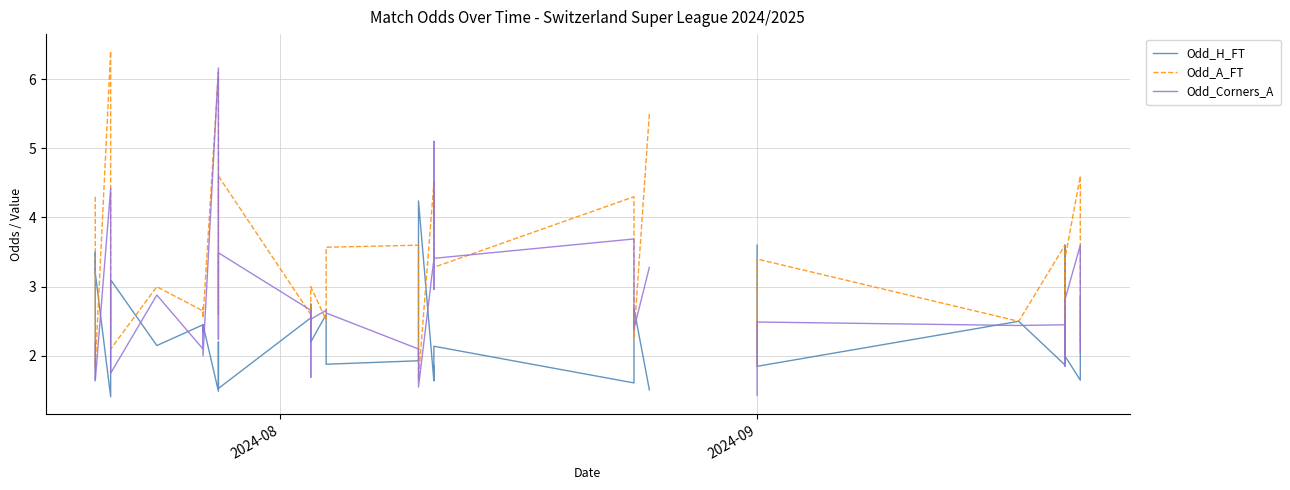

True or false: Odd_Corners_A and Odd_H_FT cross at least once.

True